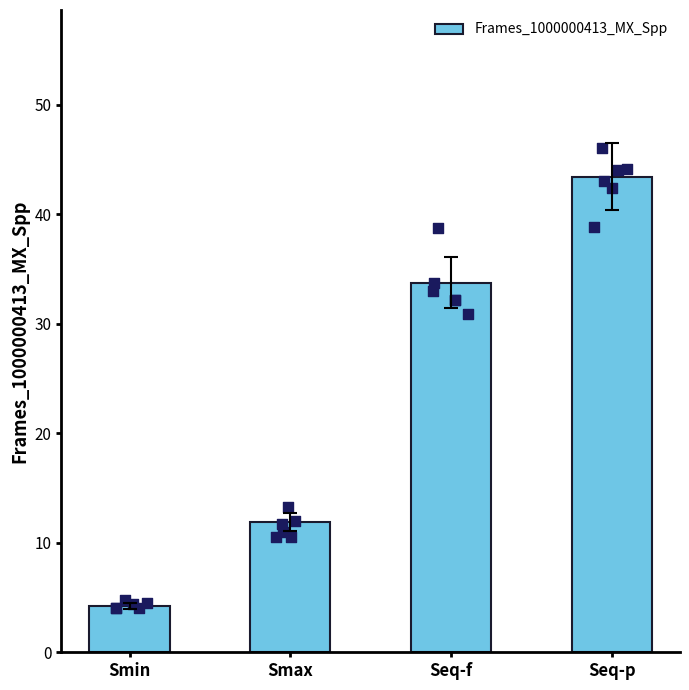

Which has a higher value, Seq-p or Smin?

Seq-p